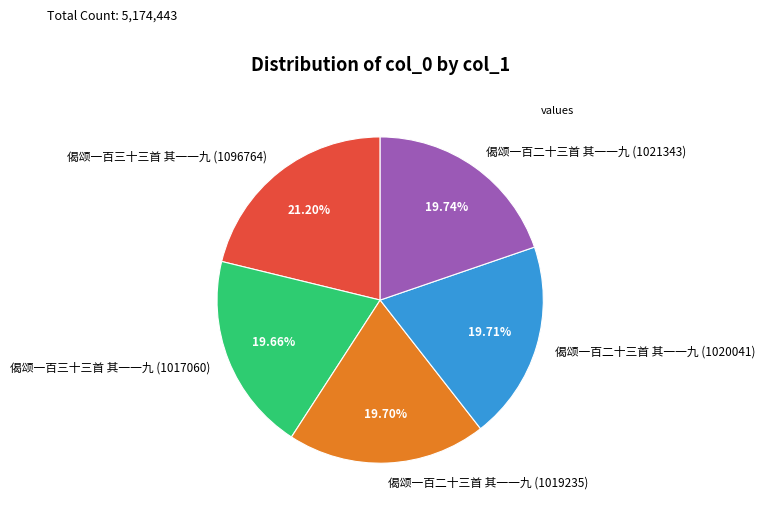

What percentage is the 偈颂一百二十三首 其一一九 (1021343) slice, to the nearest percent?

20%